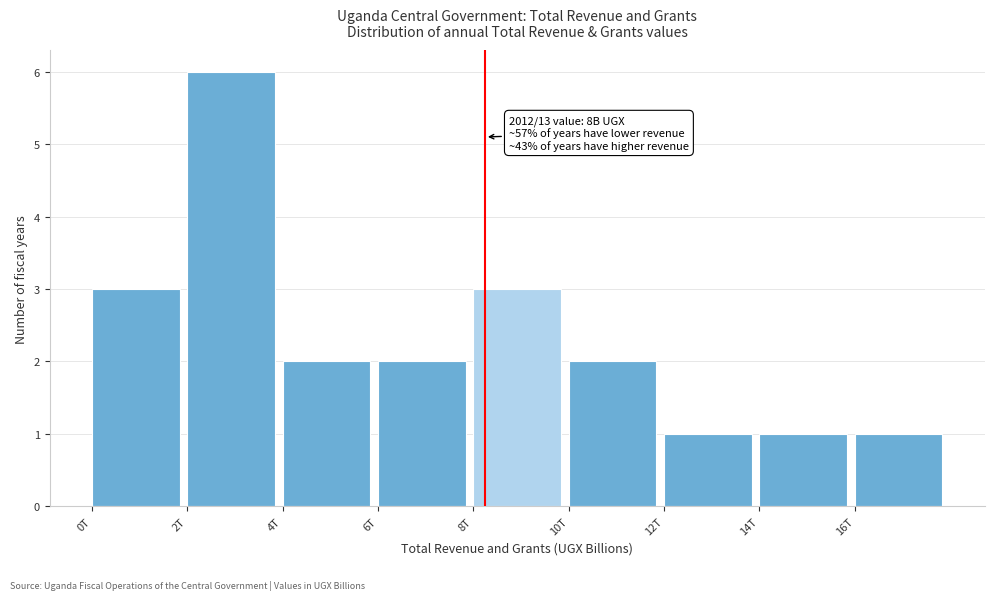

Reading left to right, list all the values displayed in this chart.

3	6	2	2	3	2	1	1	1